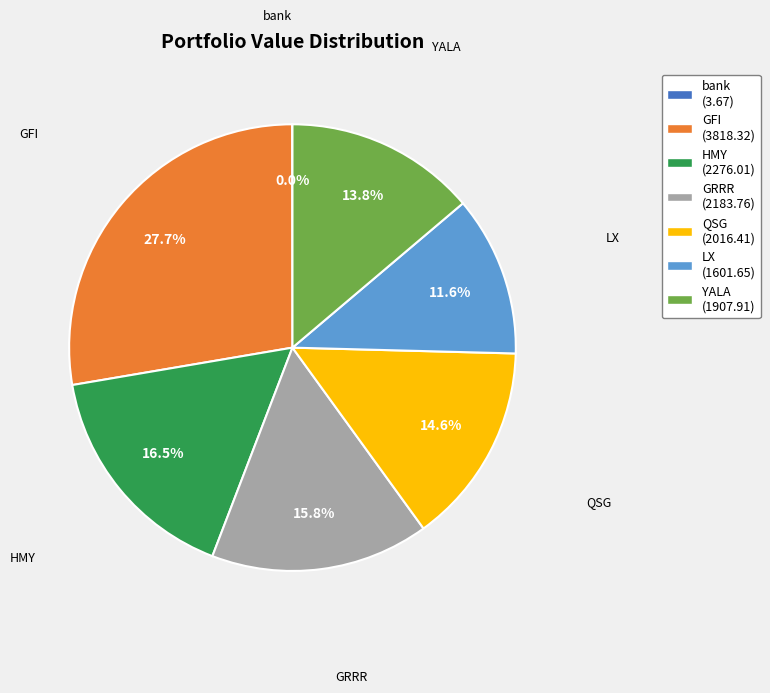

Is it true that GFI is 15% of the pie?

False